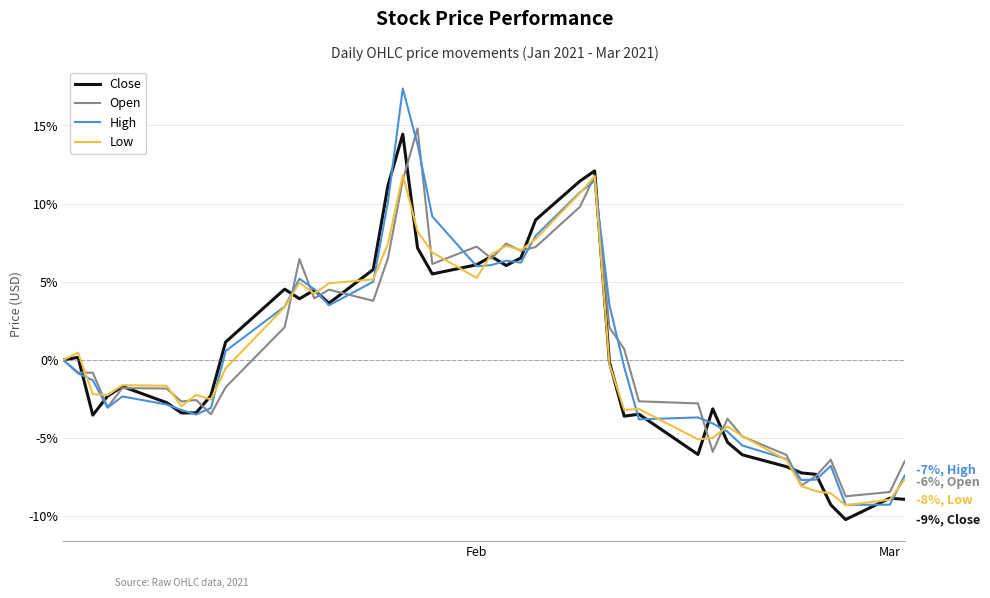

What is the average value of the Open series?

0.7